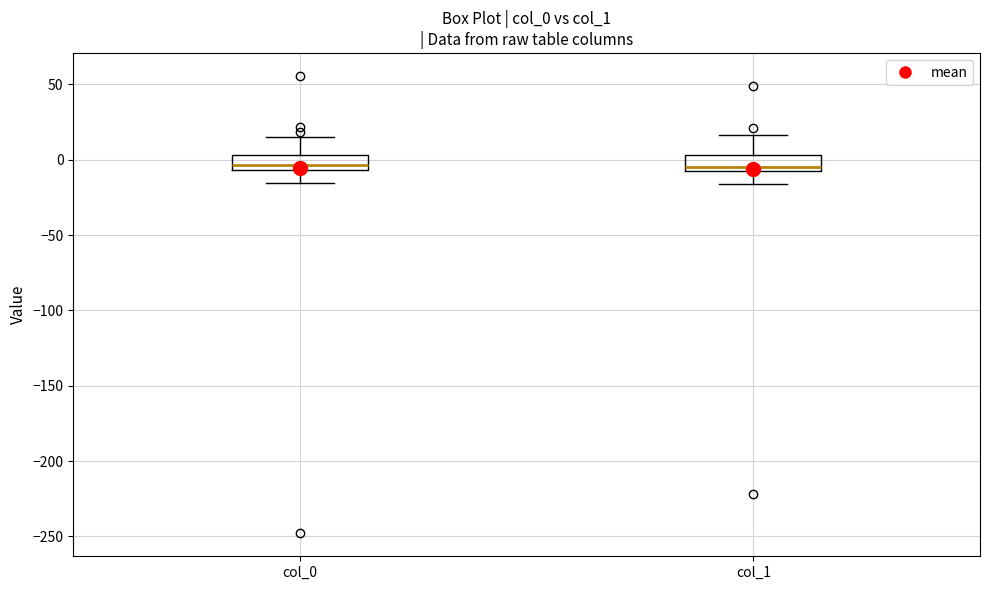

Where is the upper edge of the box for col_1 on the y-axis? The values are not printed on the chart, so give them approximately, as read against the axis.

5